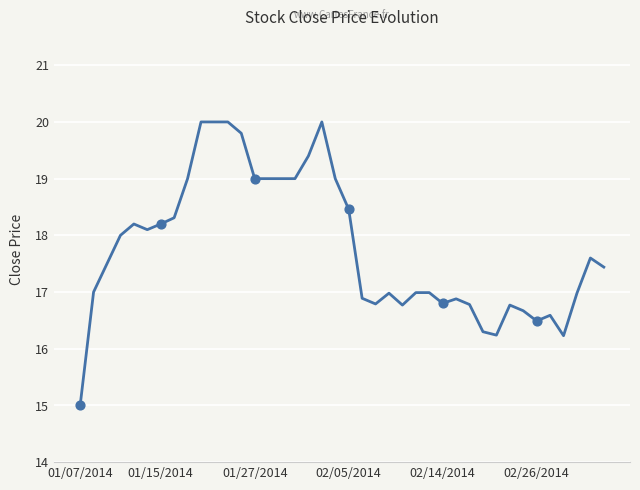

What is the smallest value displayed?

15.0